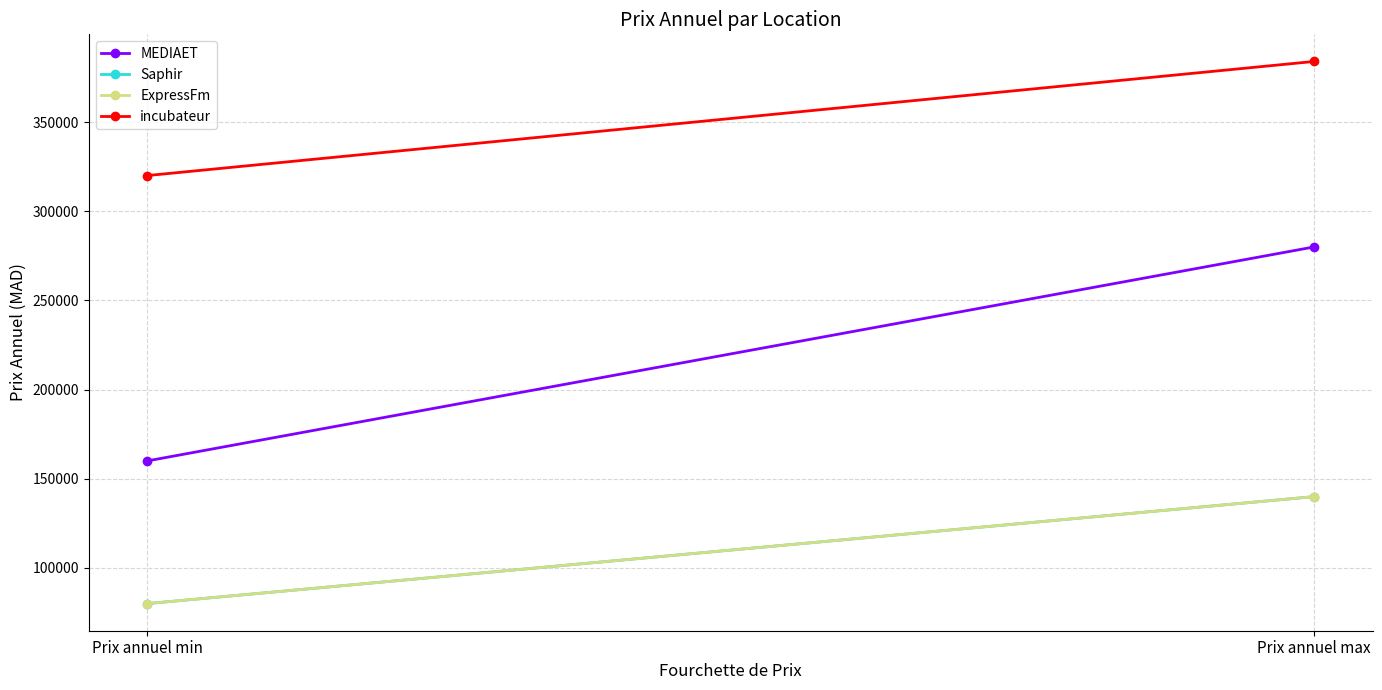

What position from the left is Prix annuel max?

2